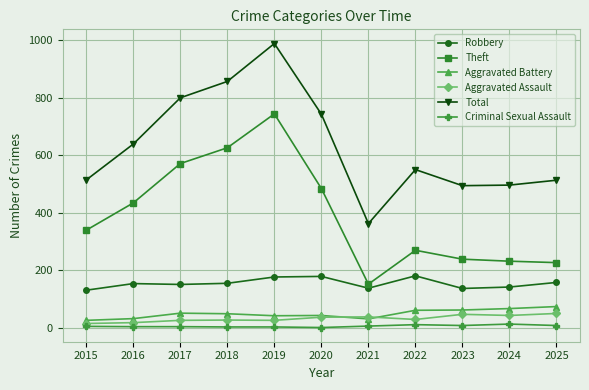

What is the greatest value displayed?

989